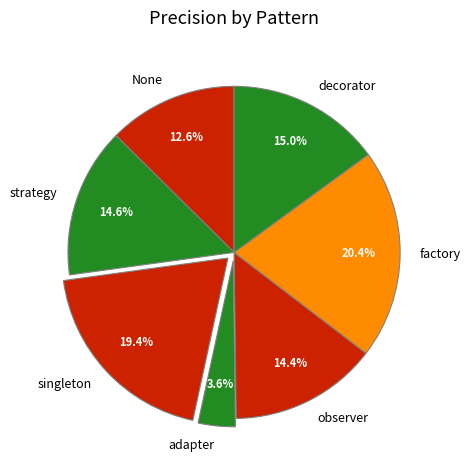

Is None the majority of the pie?

No